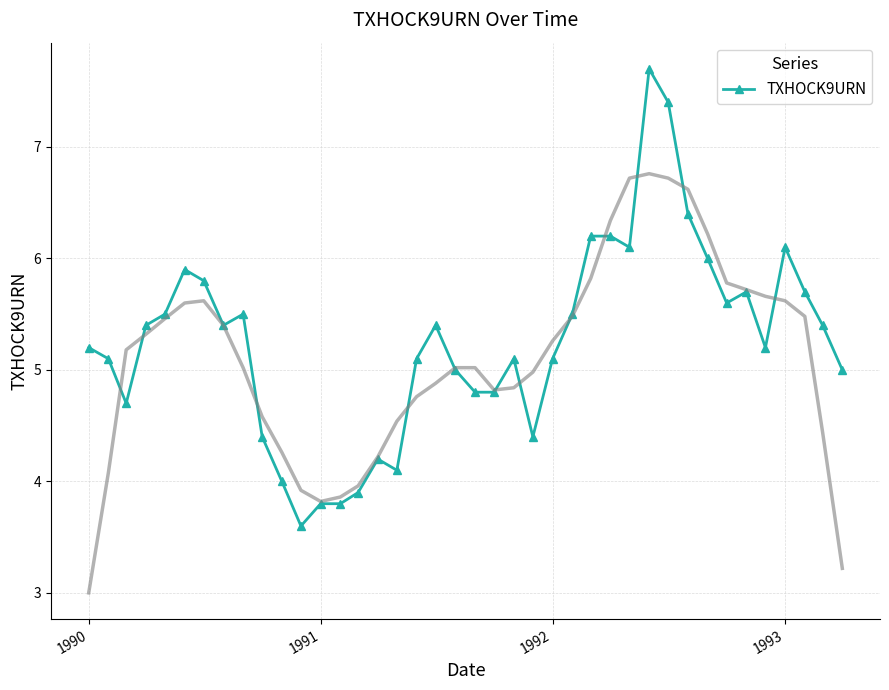

True or false: TXHOCK9URN has more than 0 interior local peaks.

True